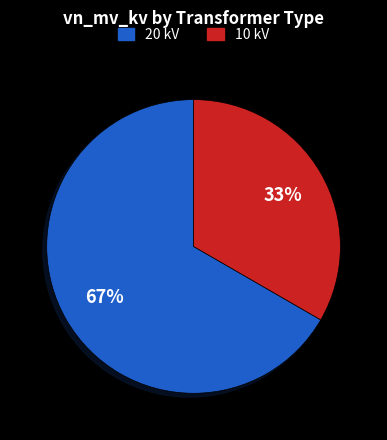

To the nearest percent, what is the average slice percentage?

50%